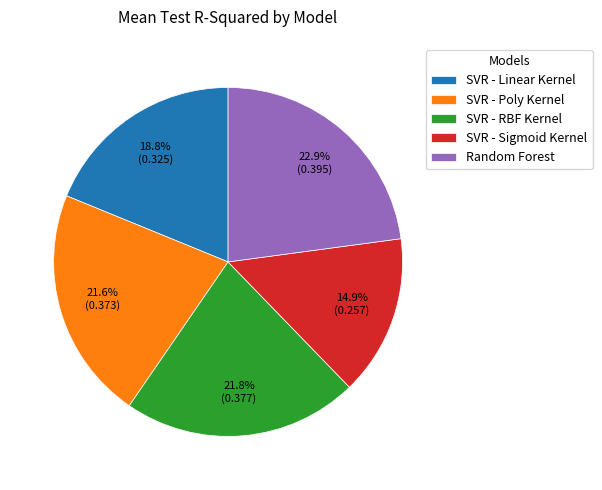

To the nearest percent, what percentage of the pie is SVR - RBF Kernel?

22%